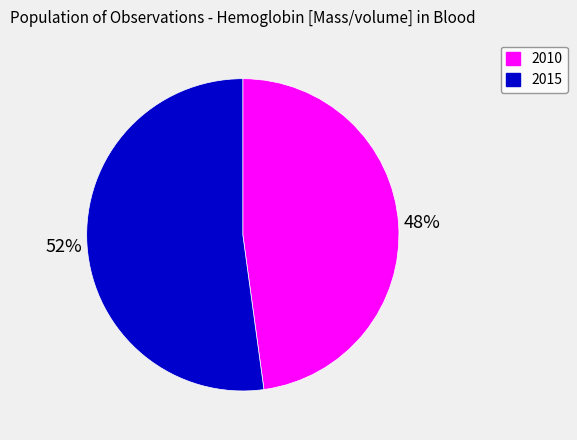

Do 2010 and 2015 together represent more than half of the pie?

Yes